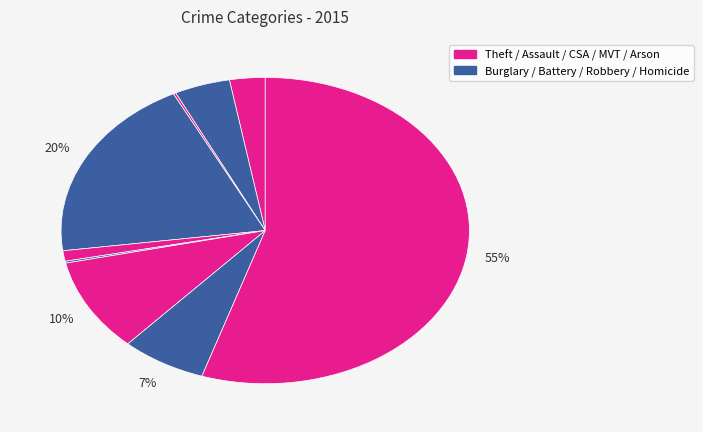

Is there any slice that represents more than half of the pie?

Yes